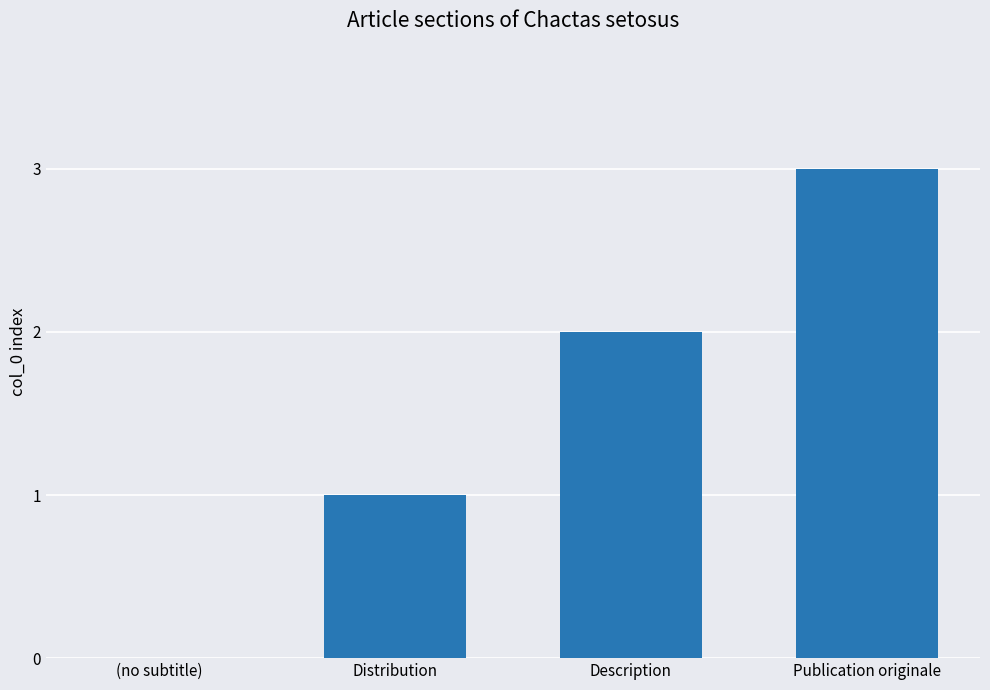

What is the sum of all values?

6